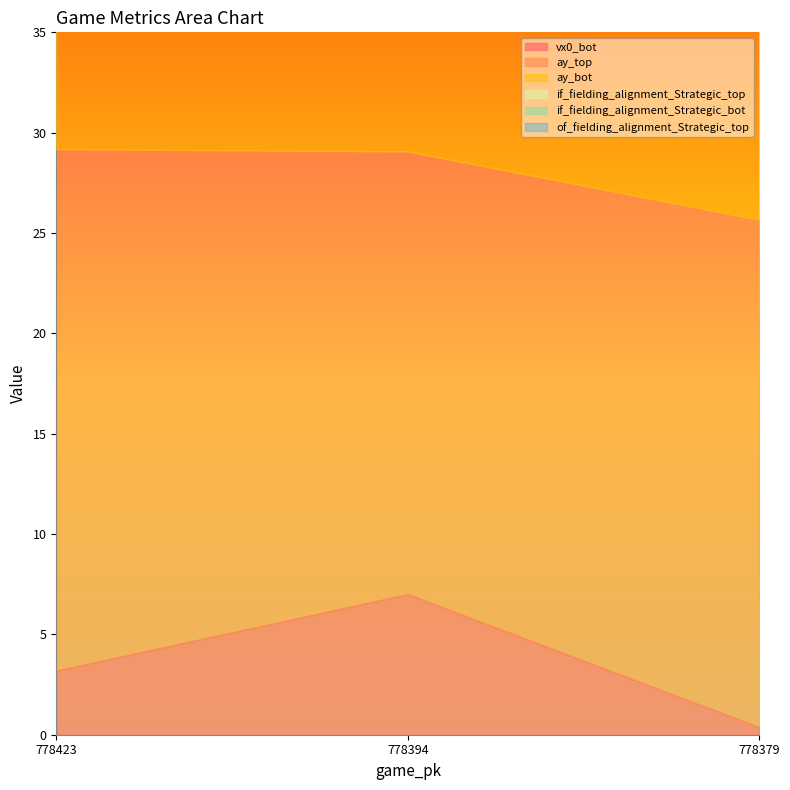

What is the total value across all series at 778379?

48.4